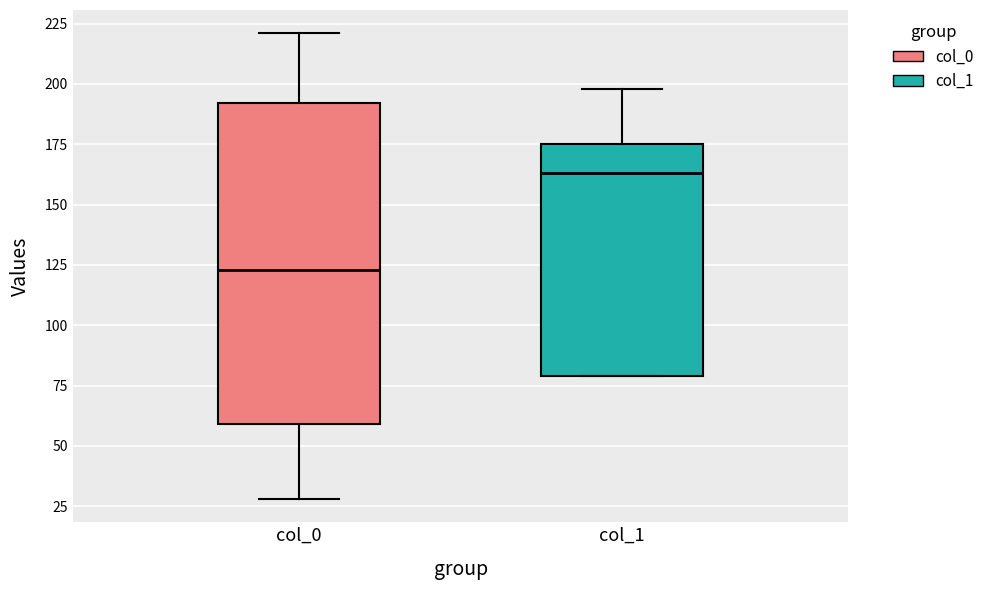

Where is the lower edge of the box for col_1 on the y-axis? The values are not printed on the chart, so give them approximately, as read against the axis.

80